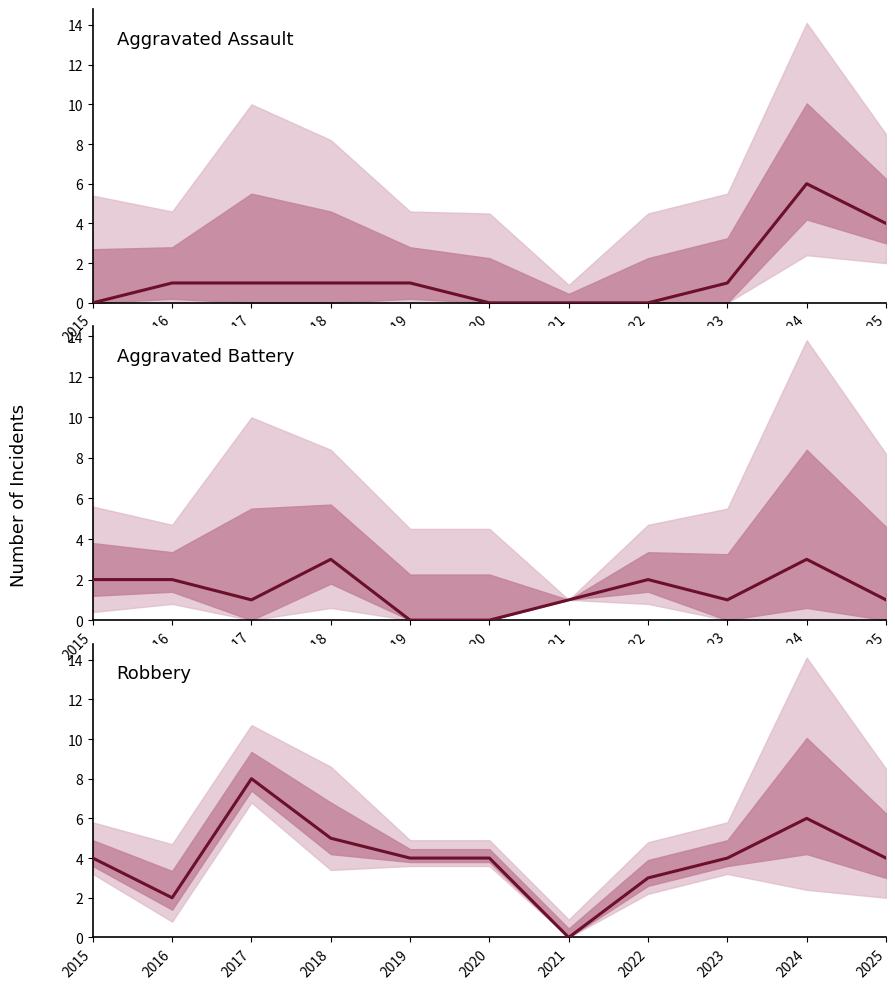

At which label does Aggravated Battery first exceed 1?

2015